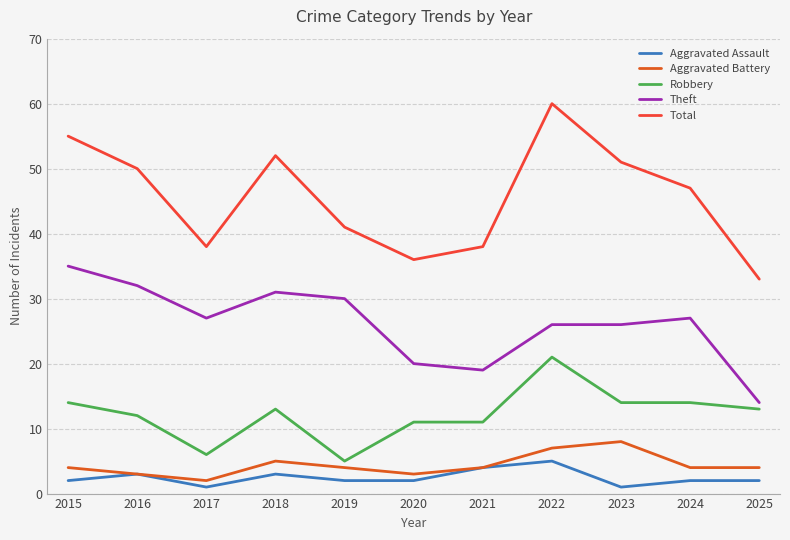

Reading right to left, list all the values displayed in this chart.

Aggravated Assault: 2	2	1	5	4	2	2	3	1	3	2
Aggravated Battery: 4	4	8	7	4	3	4	5	2	3	4
Robbery: 13	14	14	21	11	11	5	13	6	12	14
Theft: 14	27	26	26	19	20	30	31	27	32	35
Total: 33	47	51	60	38	36	41	52	38	50	55